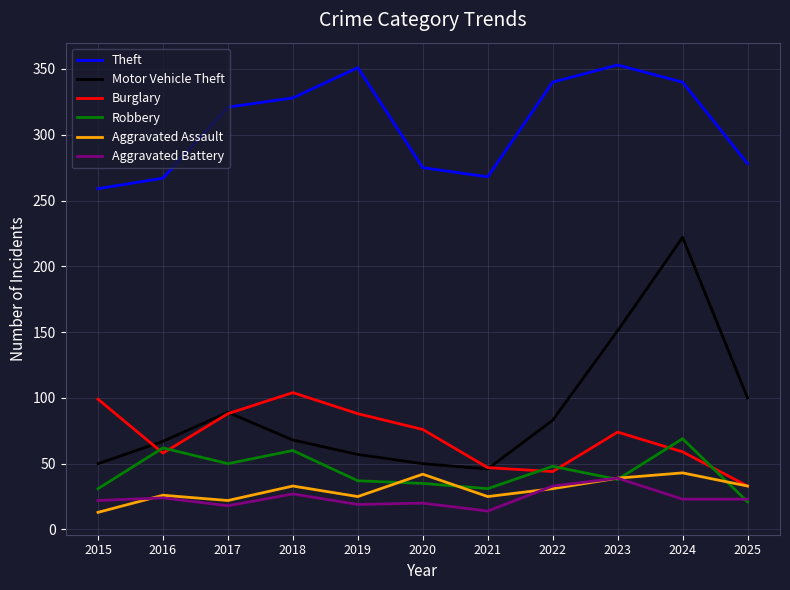

What are all the series names shown in the legend?

Theft, Motor Vehicle Theft, Burglary, Robbery, Aggravated Assault, Aggravated Battery